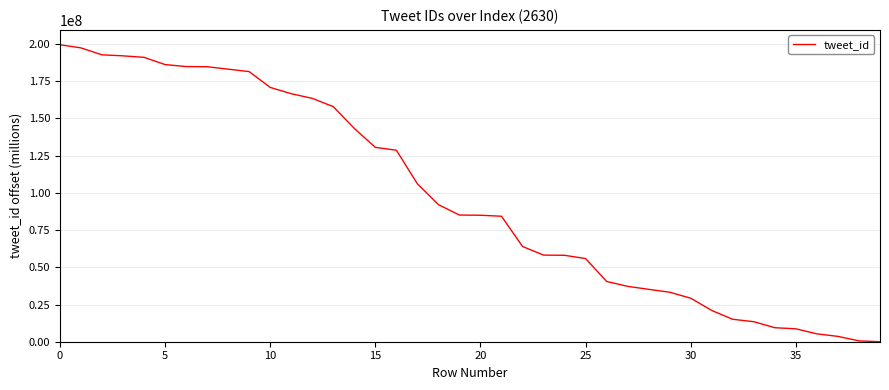

What is the maximum value shown in the chart?

199550329.6